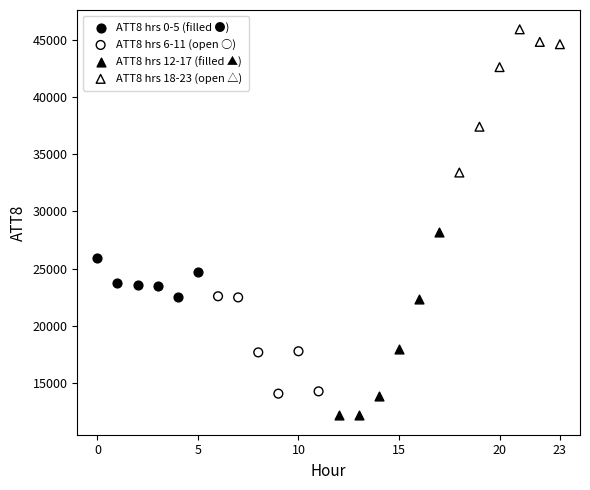

Which series reaches the minimum Y coordinate?

ATT8 hrs 12-17 (filled ▲)